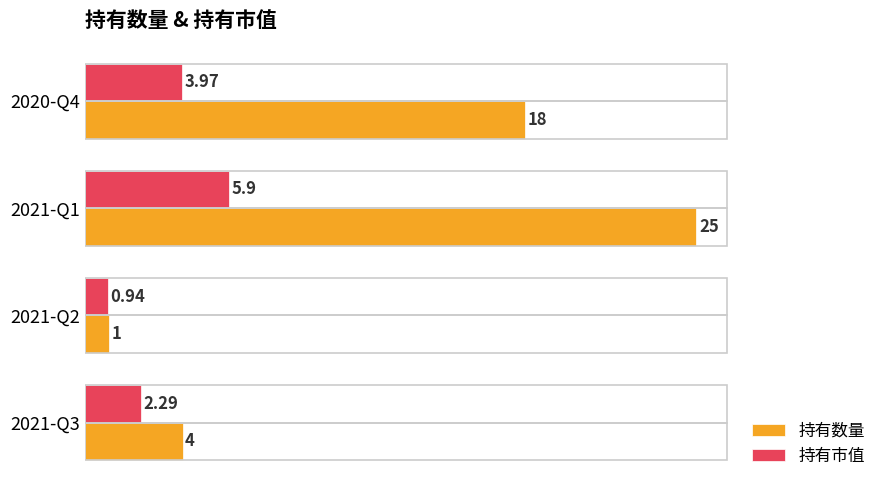

What is the total value across all series at 2020-Q4?

22.0